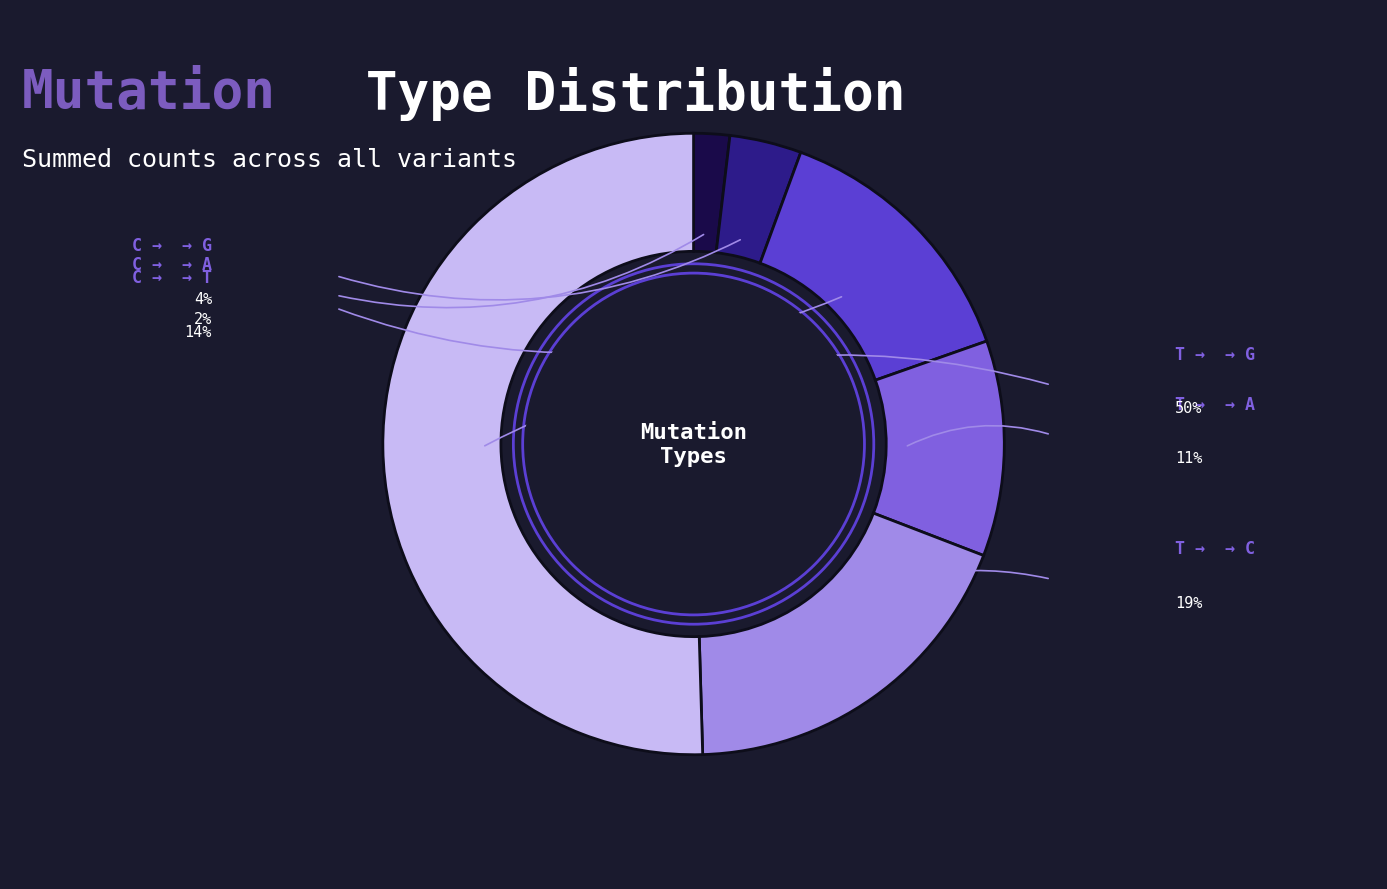

Does 17 account for over 50% of the chart?

No